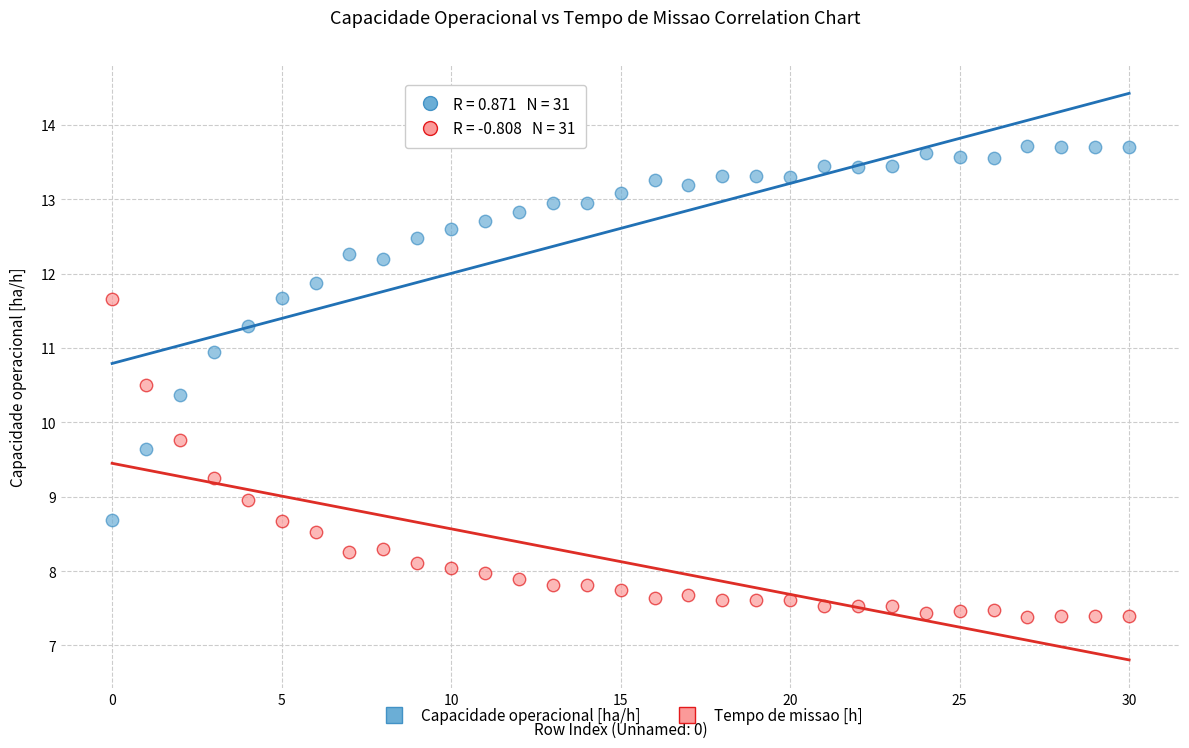

Across all data points, what is the range of Y values (max minus min)?

6.3